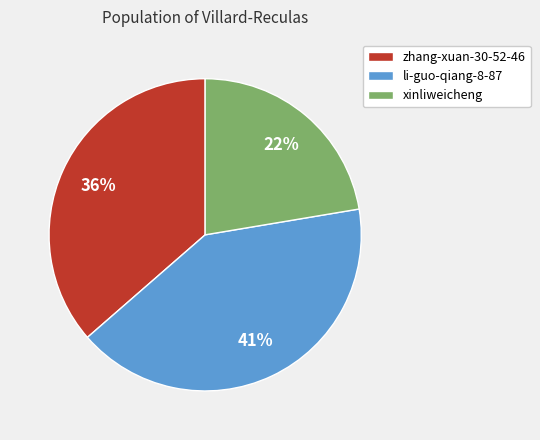

Between xinliweicheng and li-guo-qiang-8-87, which is larger?

li-guo-qiang-8-87